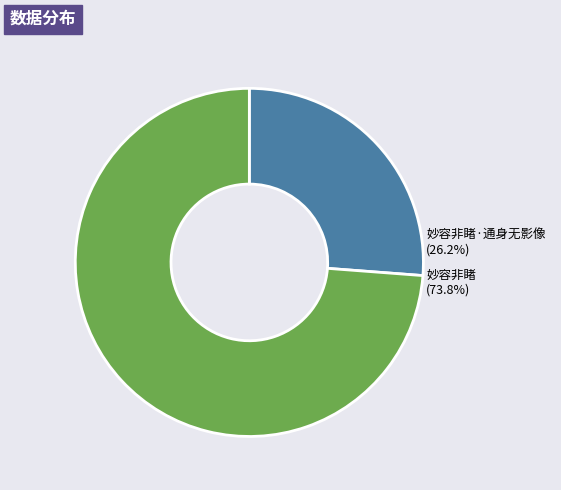

Is there any slice that represents more than half of the pie?

Yes